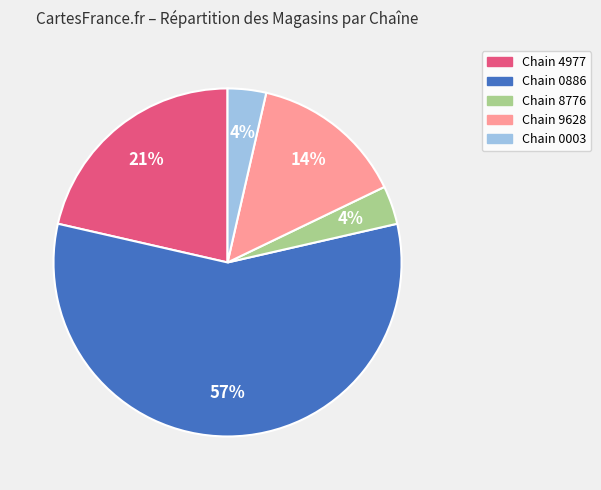

To the nearest percent, what is the average slice percentage?

20%